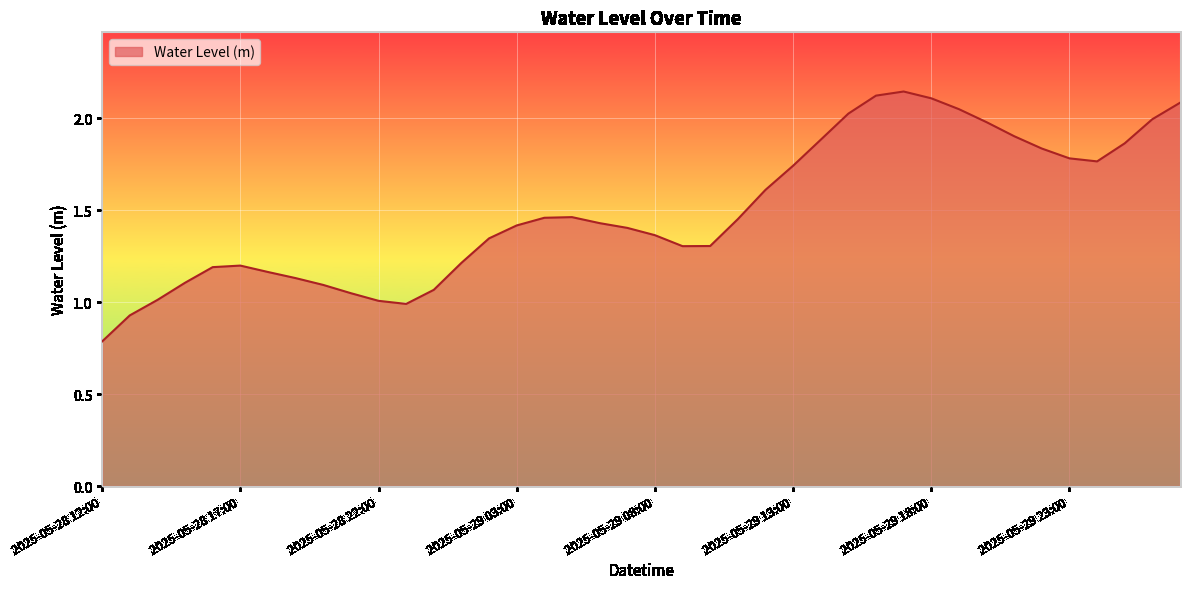

What is the smallest value displayed?

0.8